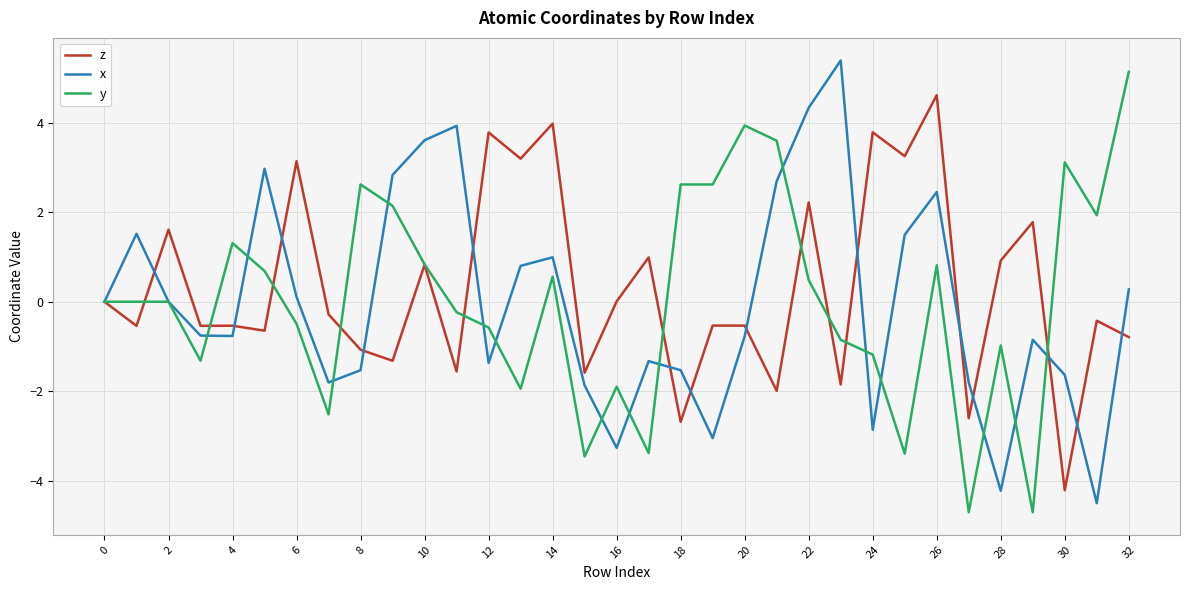

How many series are shown in this chart?

3